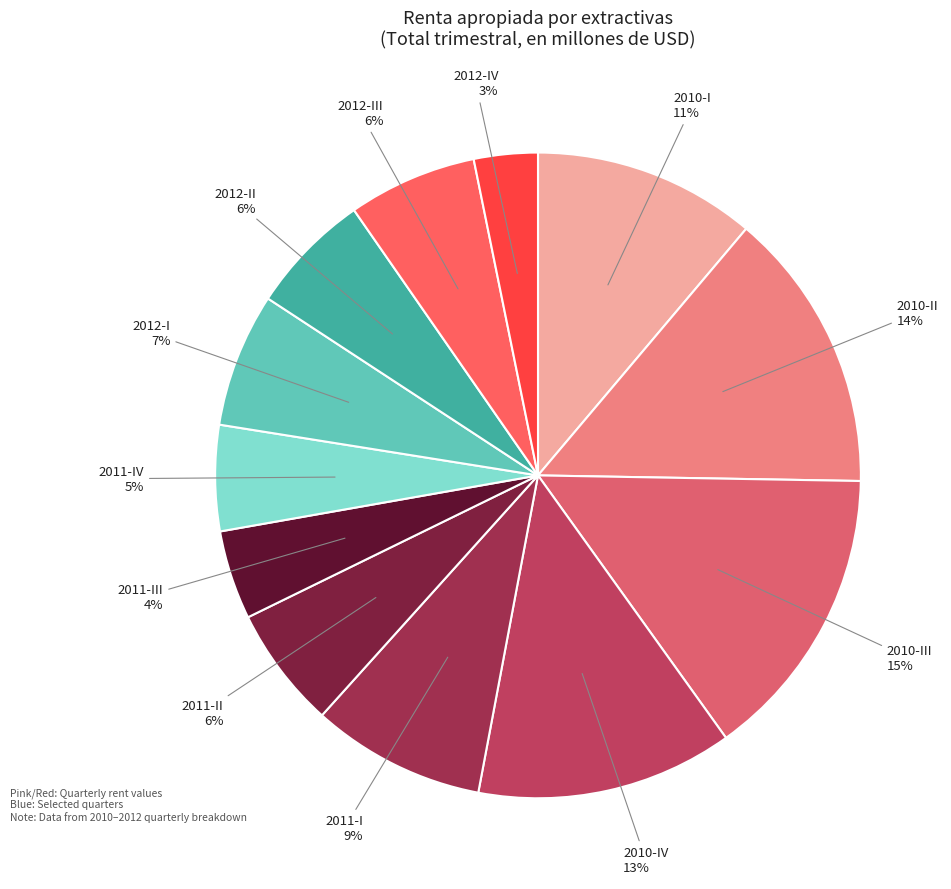

Which slice is the smallest?

2012-IV